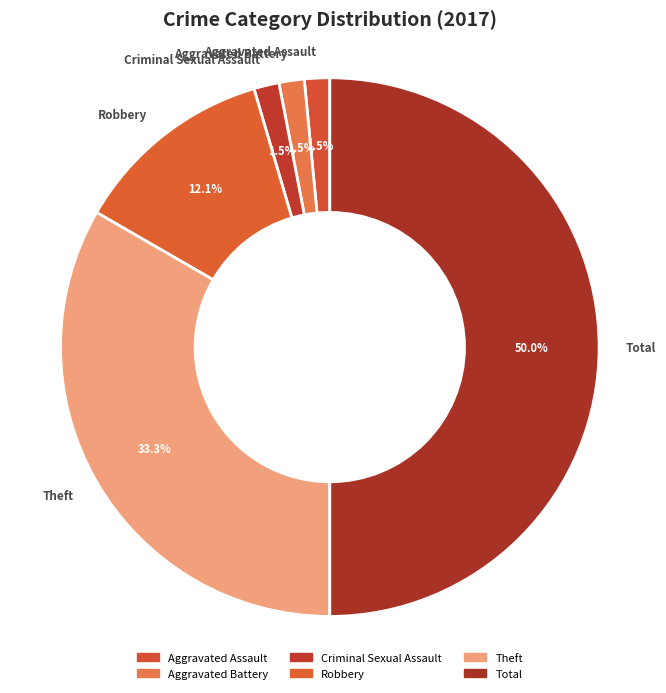

Do Aggravated Battery and Criminal Sexual Assault together represent more than half of the pie?

No